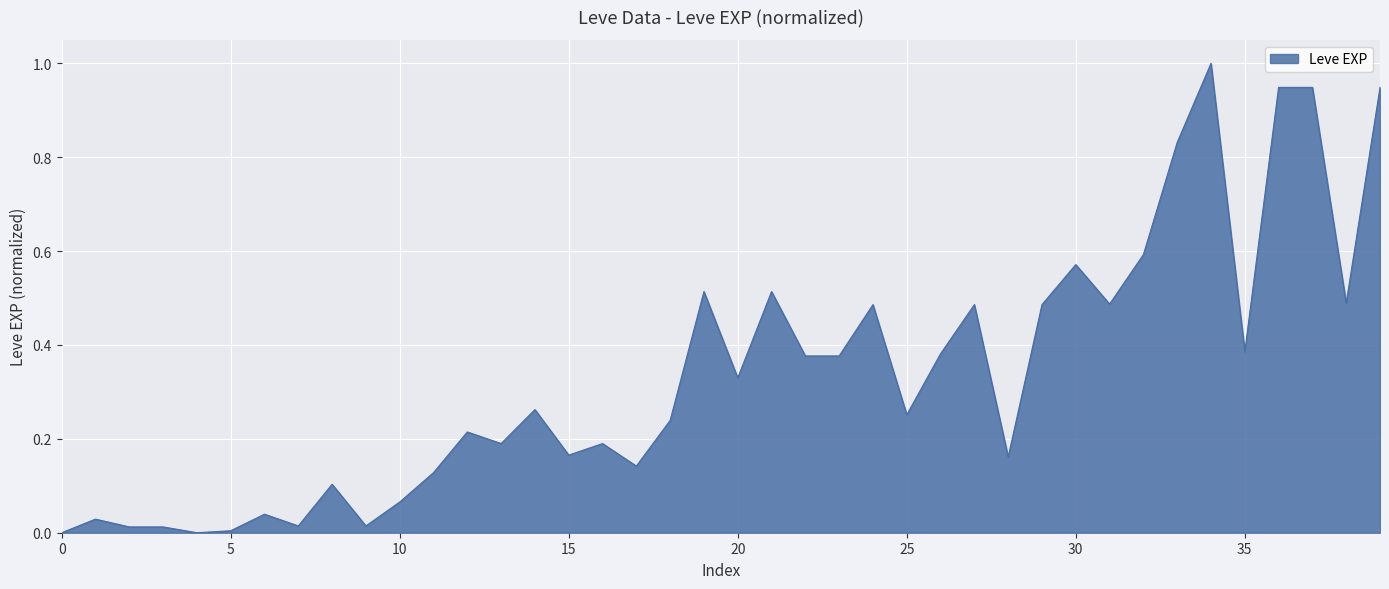

What is the maximum value shown in the chart?

1.0